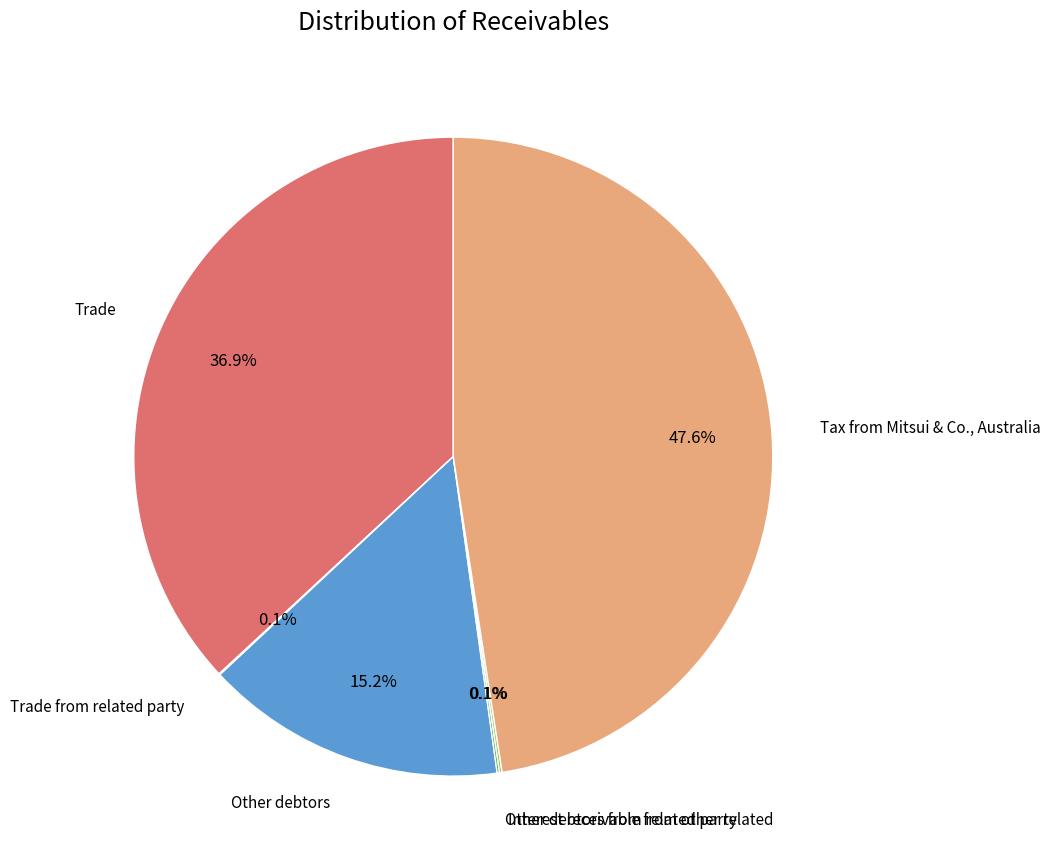

Combined, what portion of the pie is Trade and Tax from Mitsui & Co., Australia?

84.5%